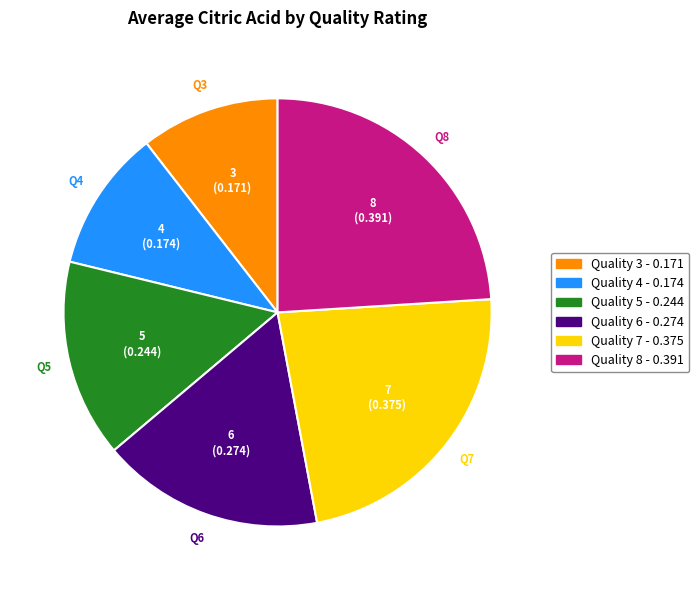

Does any single category account for the majority?

No